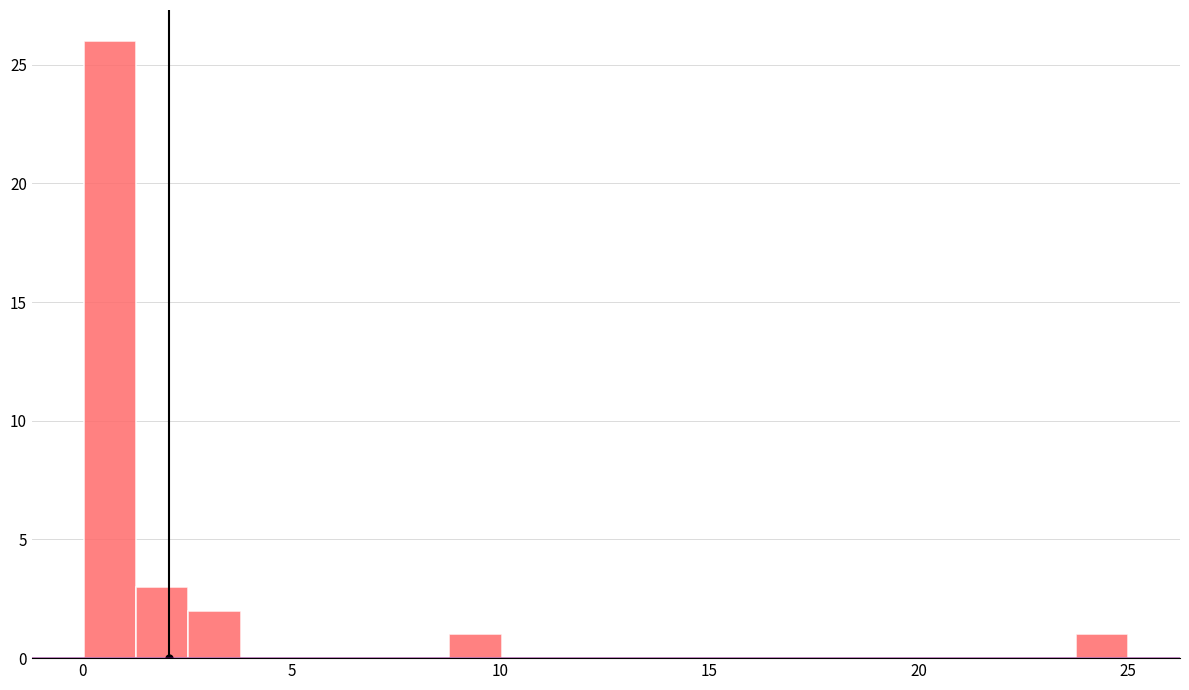

Around what value on the x-axis is the tallest bar? Give the approximate position of its centre, as read against the axis.

0.5